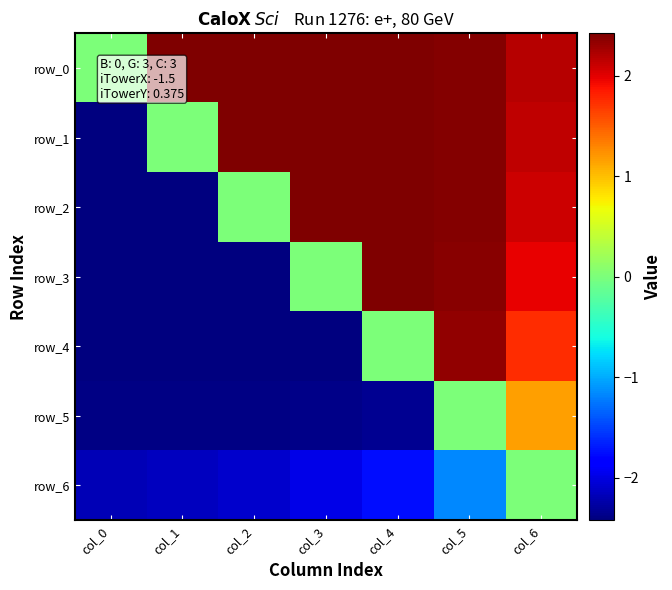

At which label is row_5 closest to 0?

col_5